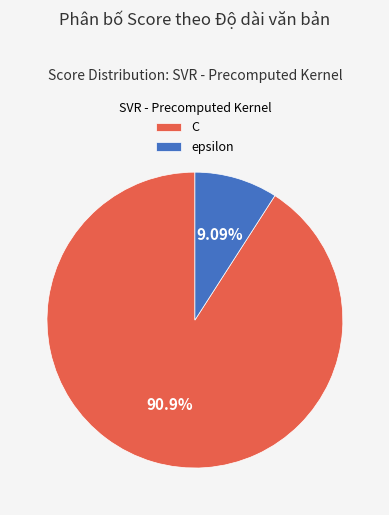

What is the ratio of the value at C to the value at epsilon?

10.0